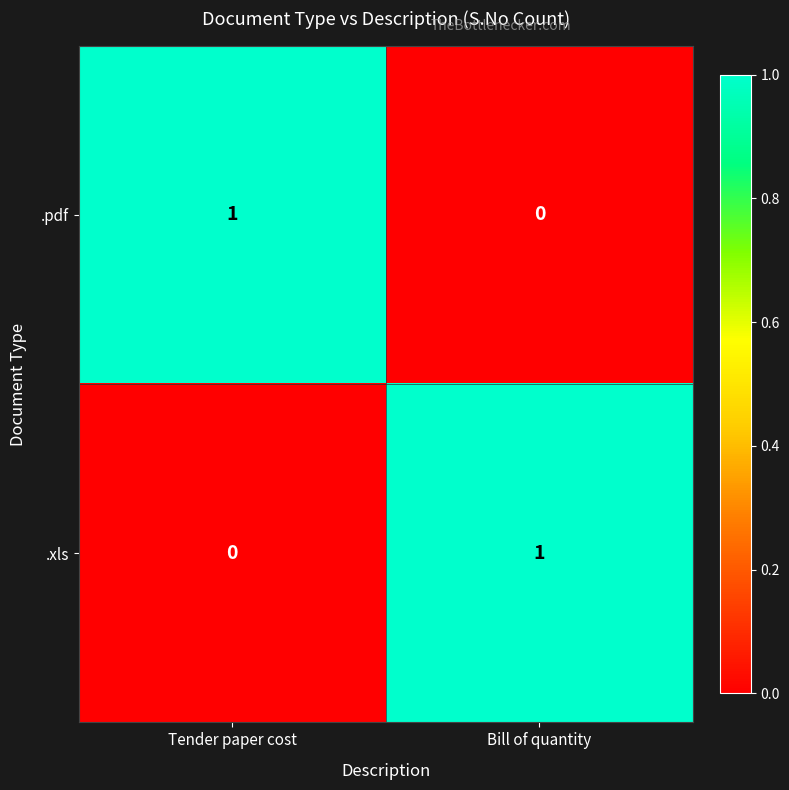

Reading right to left, what are all the values shown in this chart?

.pdf: Bill of quantity=0	Tender paper cost=1
.xls: Bill of quantity=1	Tender paper cost=0